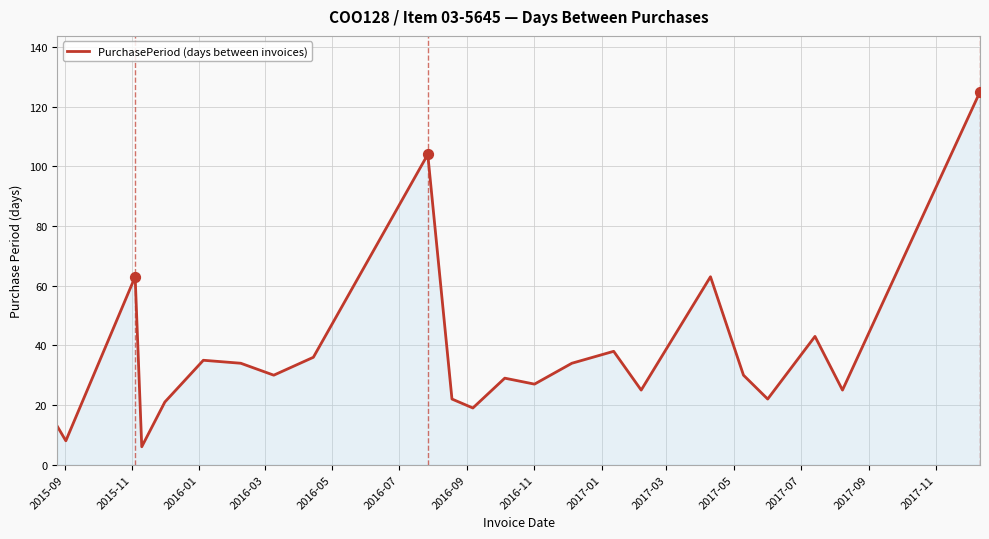

What is the maximum value shown in the chart?

125